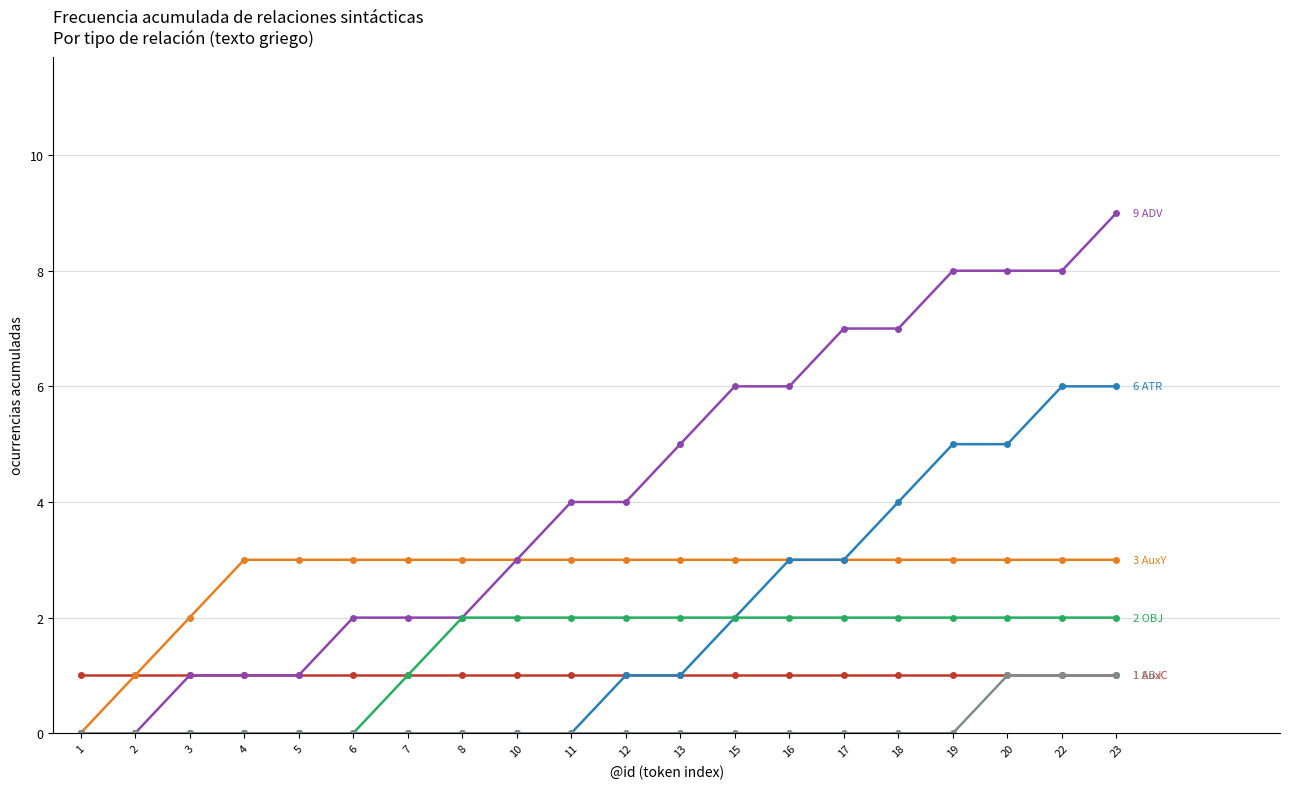

What is the difference between the highest and lowest values at 19?

8